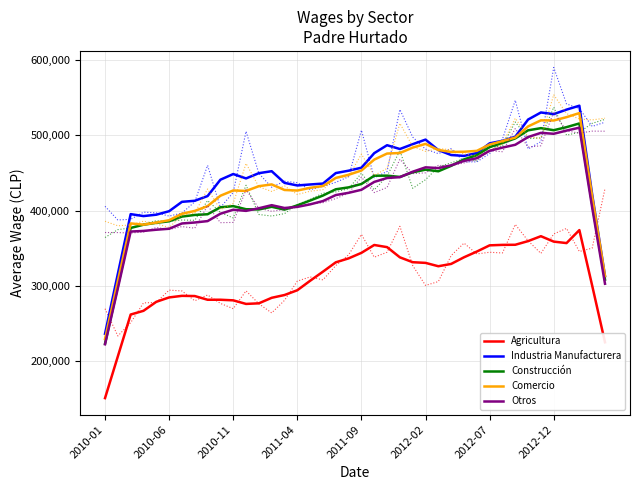

What is the maximum value shown in the chart?

590354.0